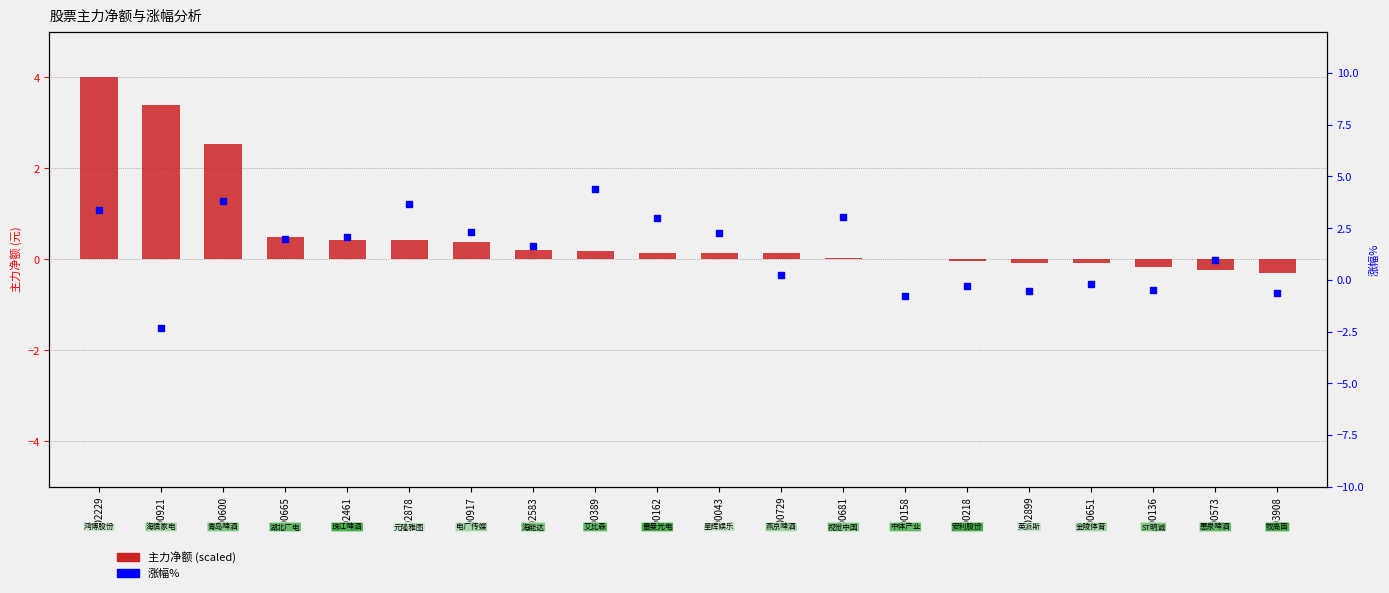

Is the value of 涨幅% at 002583 greater than the value of 主力净额 (scaled) at 600136?

Yes